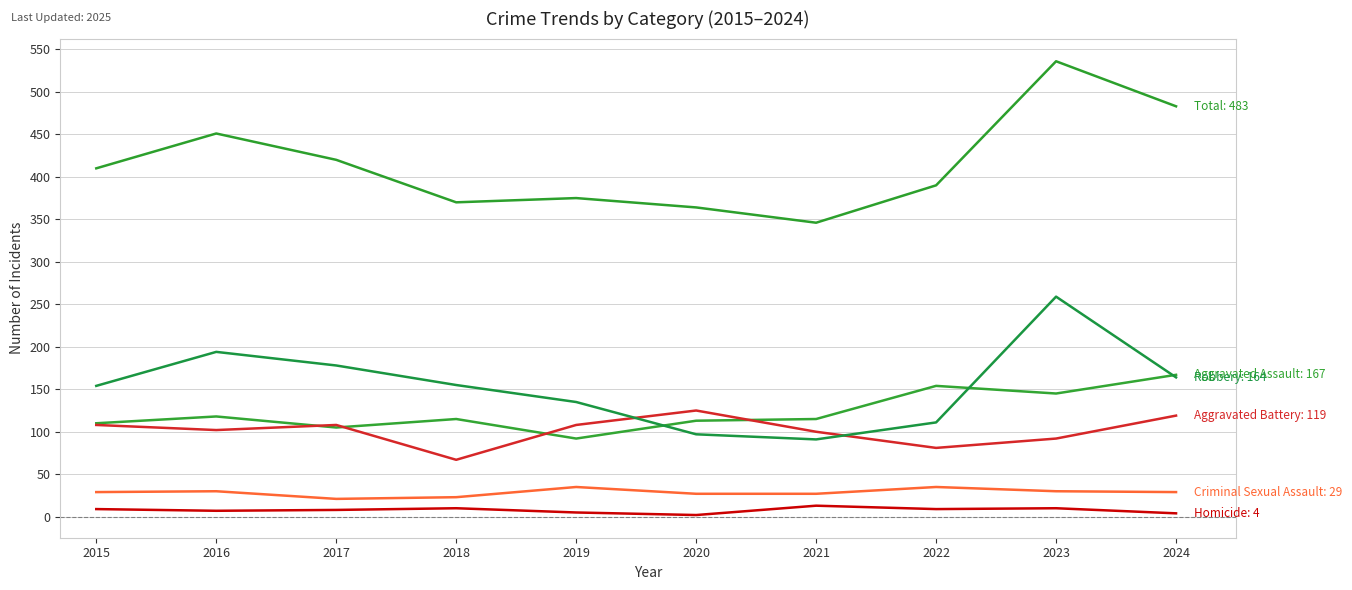

Is it true that Homicide equals 2 at 2020?

True